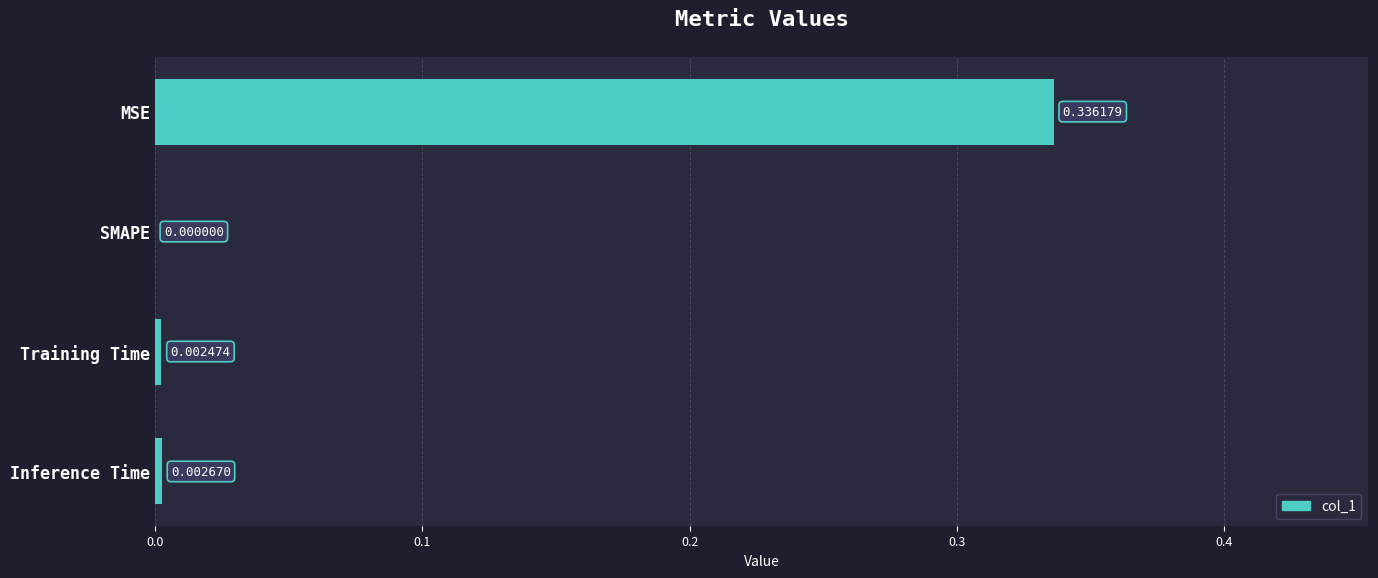

At which label is the value closest to 0?

SMAPE